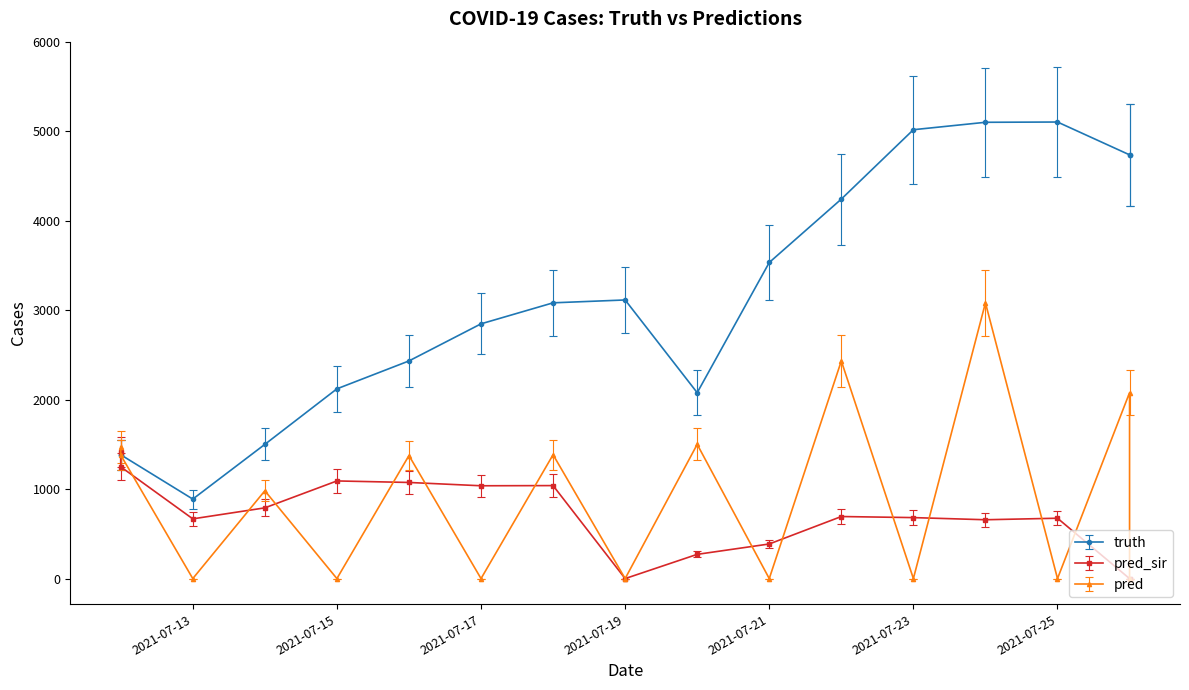

Which series has the widest spread of values?

truth